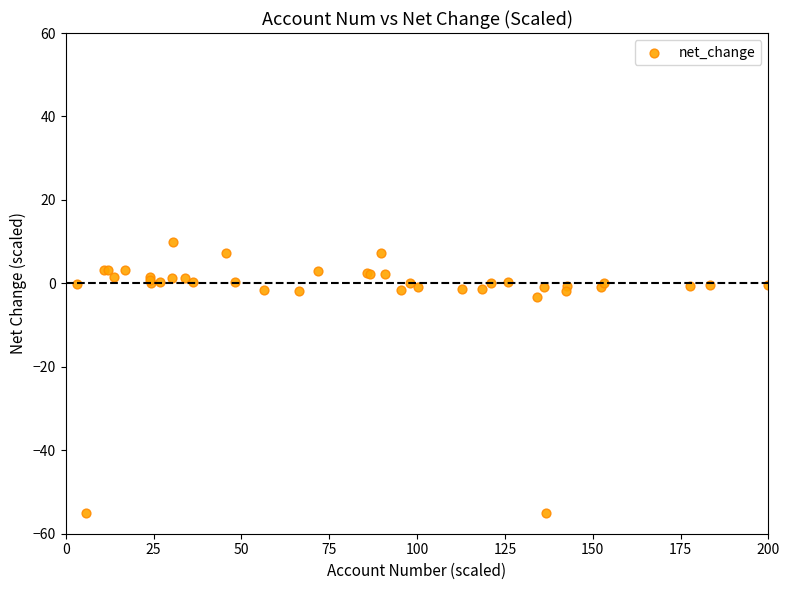

What Y value in the scatter plot is closest to -22?

-3.3